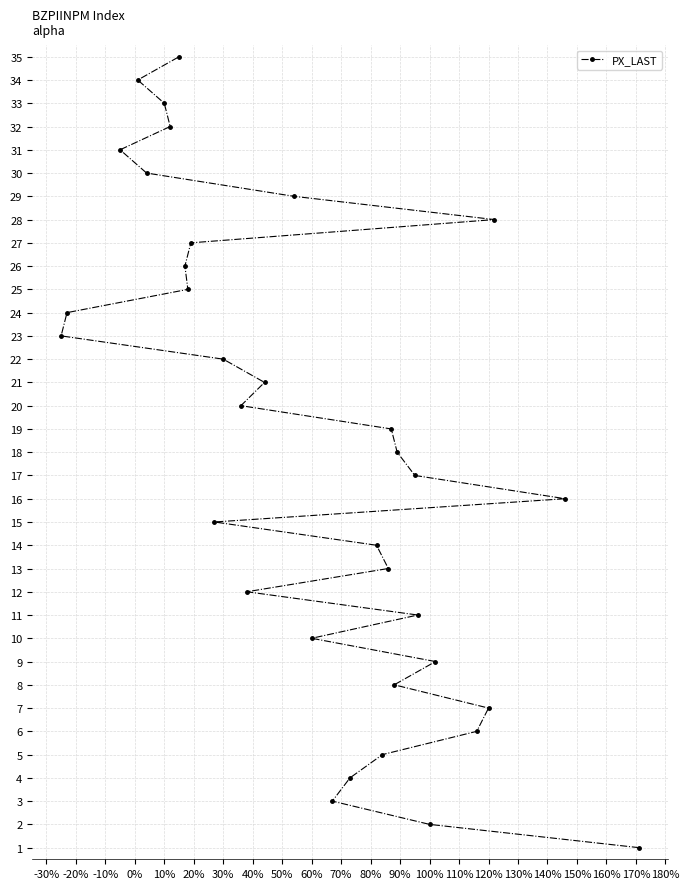

Count the number of values greater than 18.

17